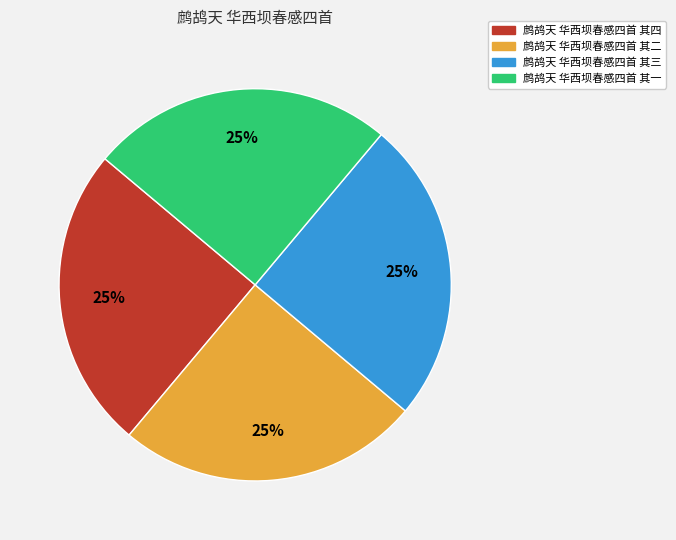

To the nearest percent, what is the average slice percentage?

25%